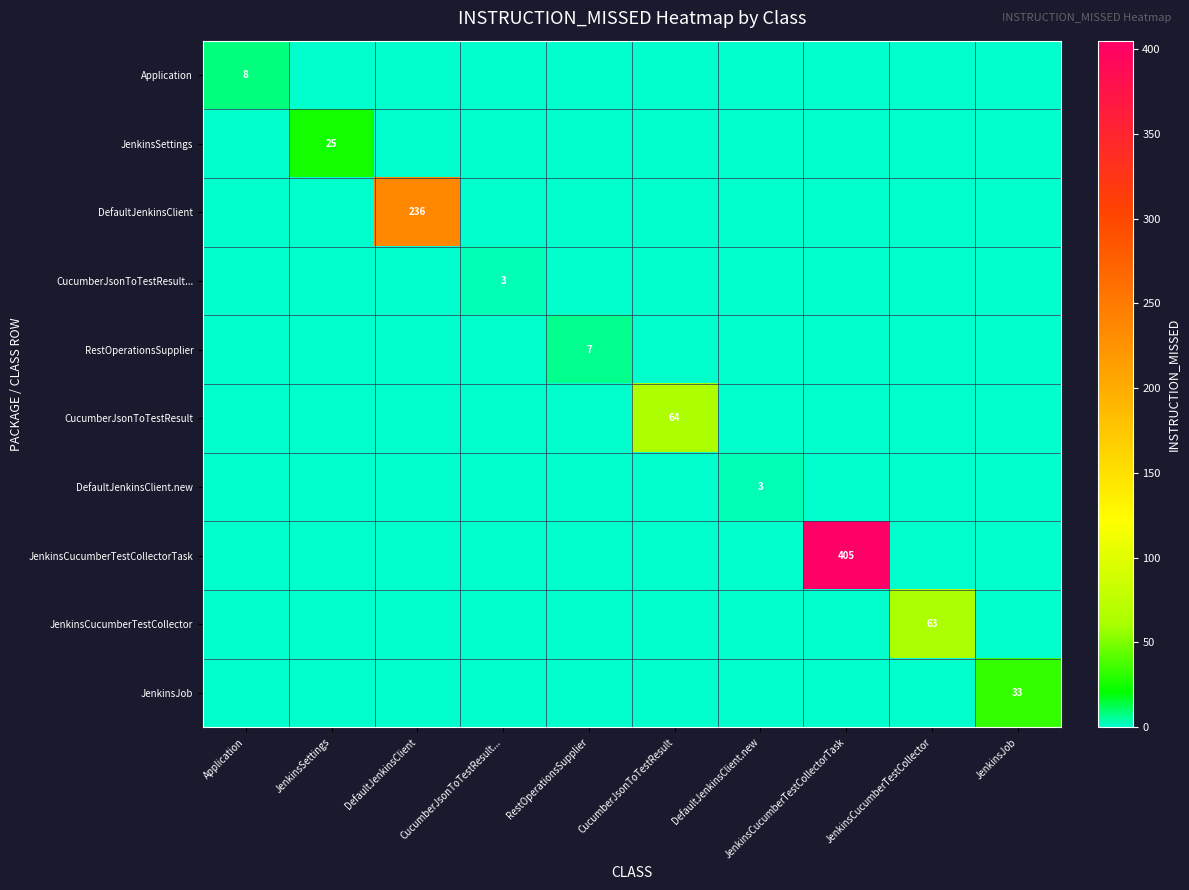

Between DefaultJenkinsClient.new and JenkinsJob, which series saw the biggest shift?

JenkinsJob